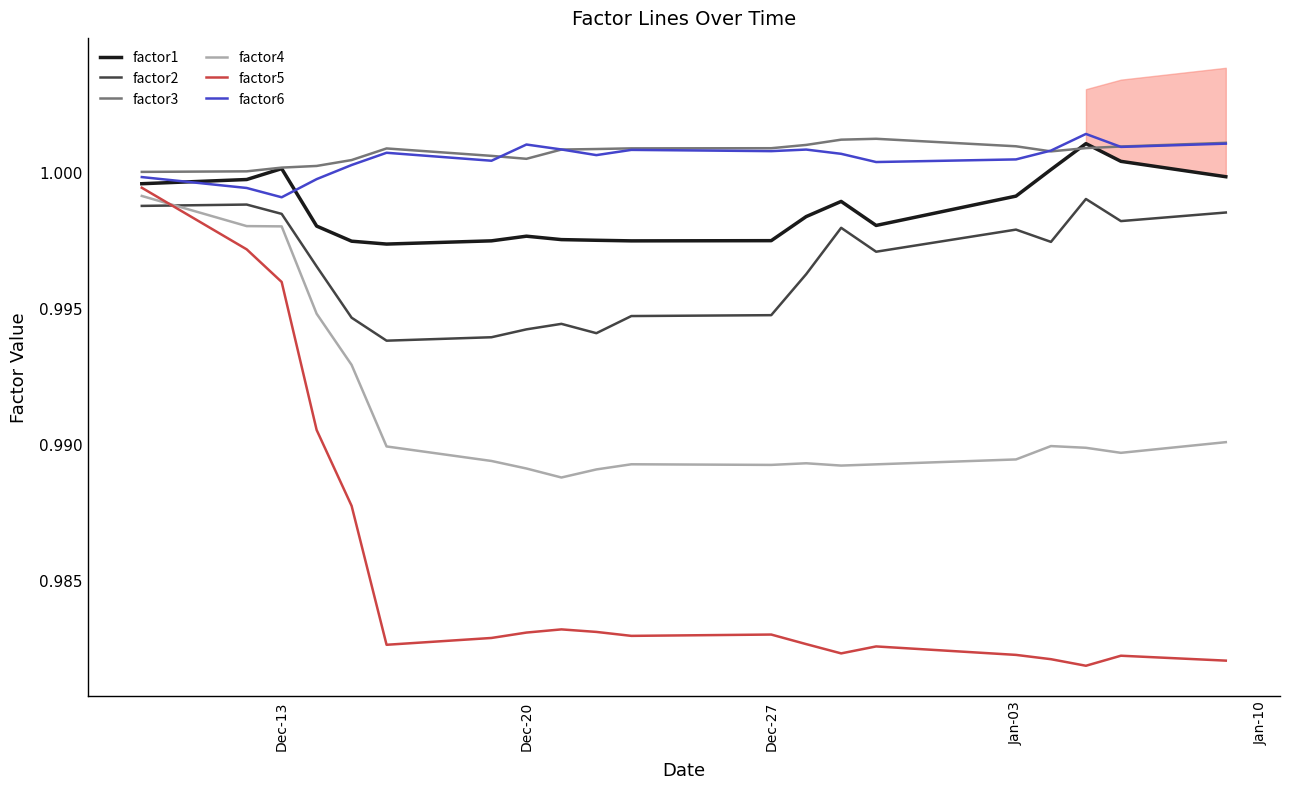

The factor5 series shows 1.5 at Jan-03. True or false?

False